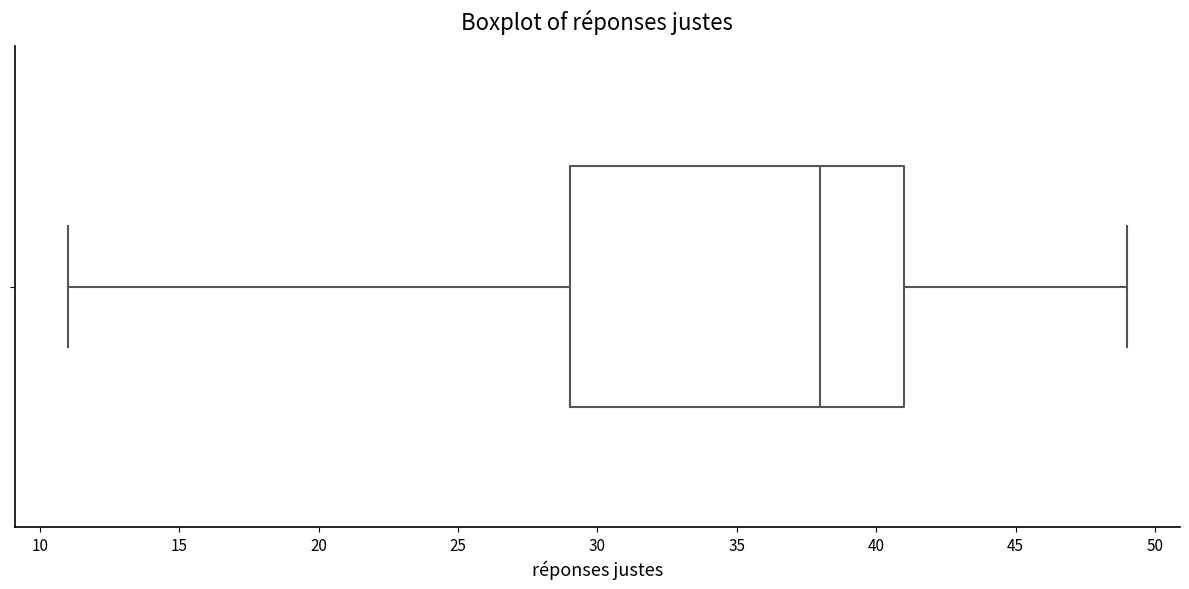

Transcribe this box plot: give where the median line is, the range the box spans, and where the two whiskers end, as read against the x-axis. The values are not printed on the chart, so give them approximately, as read against the axis.

median 38, box 29 to 41, whiskers 11 to 49